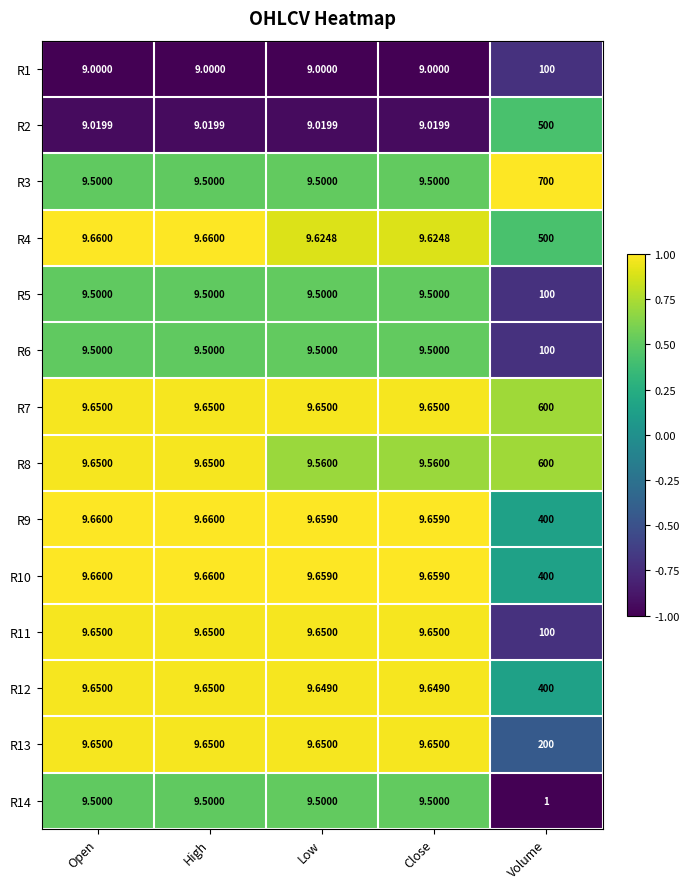

What is the smallest value displayed?

1.0